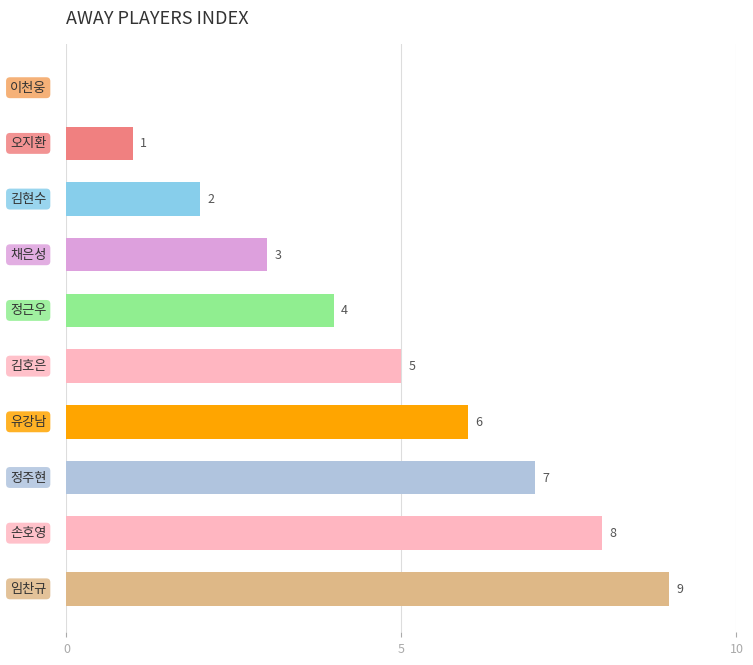

How many data points does each series have?

10